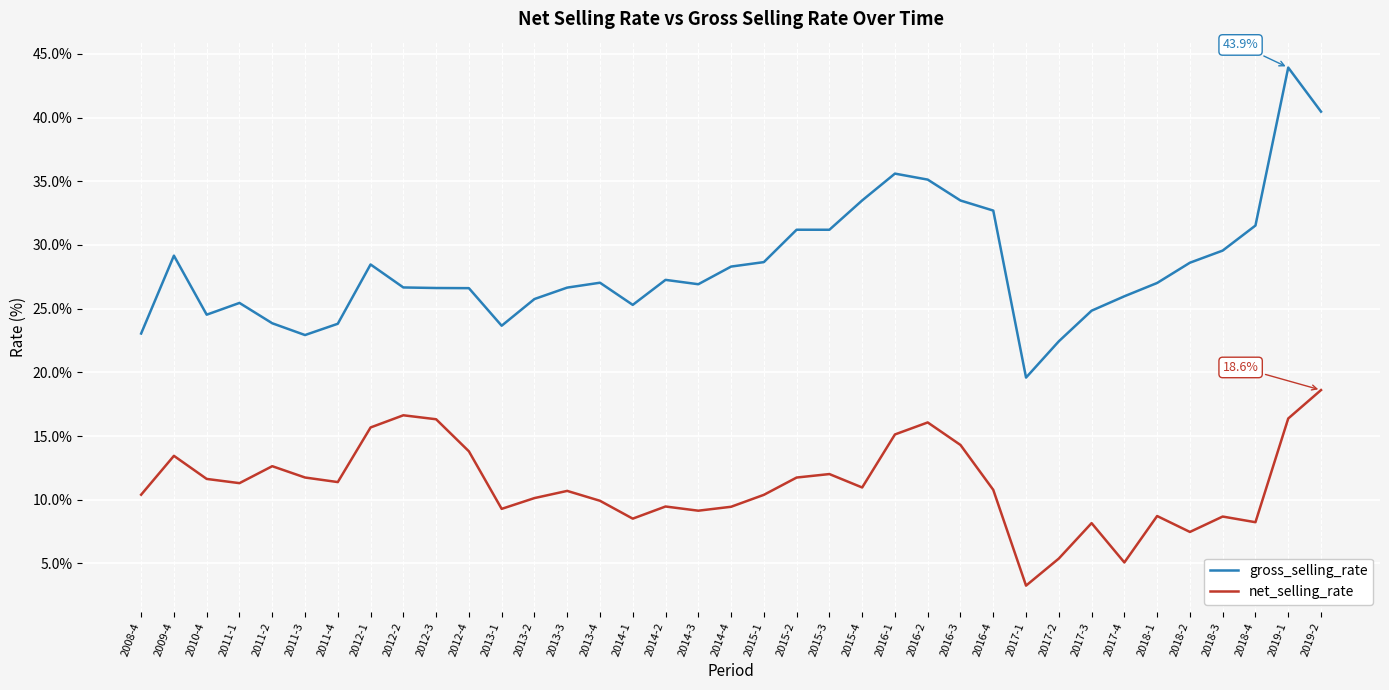

Which series changed the most between 2012-2 and 2015-1?

net_selling_rate